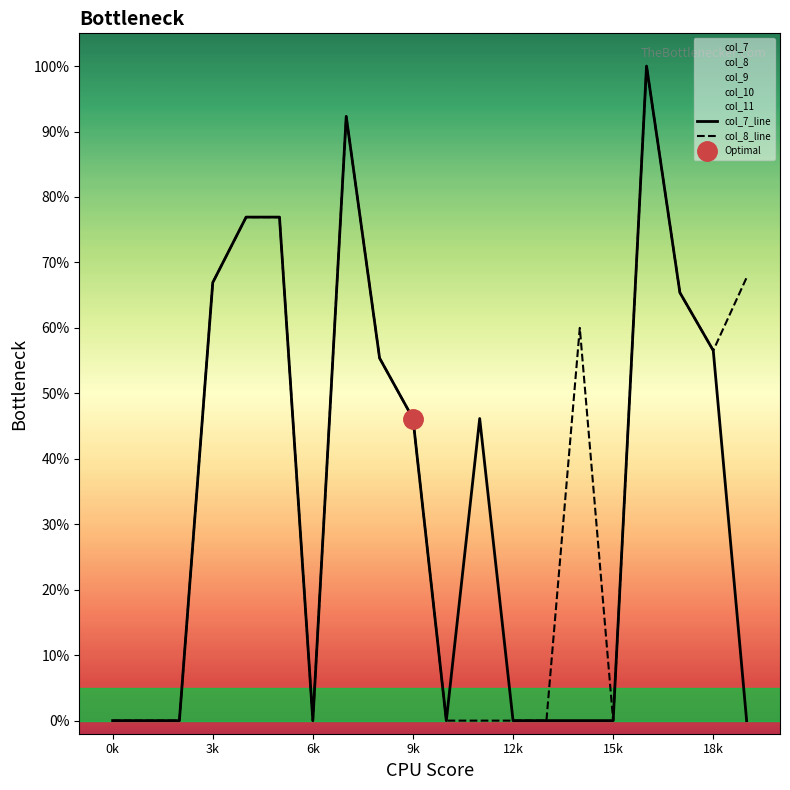

What is the value of the col_8_line point at the 10th from the left?

46.2